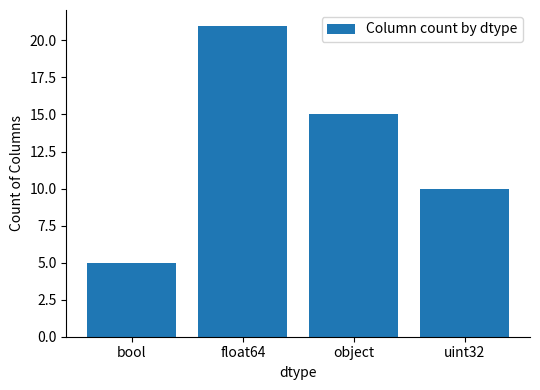

How many data points are less than 15?

2